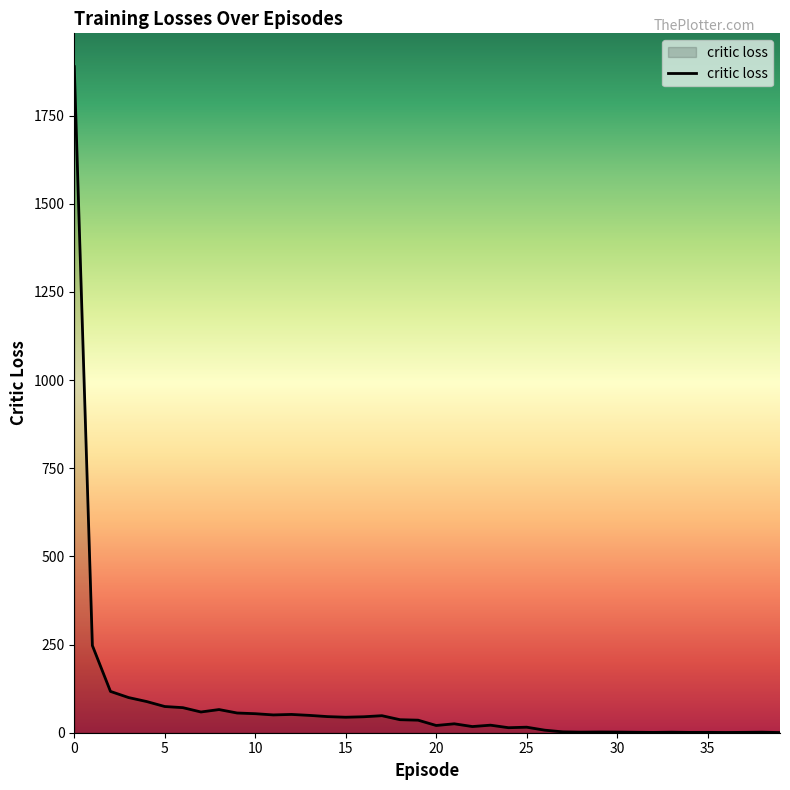

What is the difference between the maximum and minimum values?

1888.1